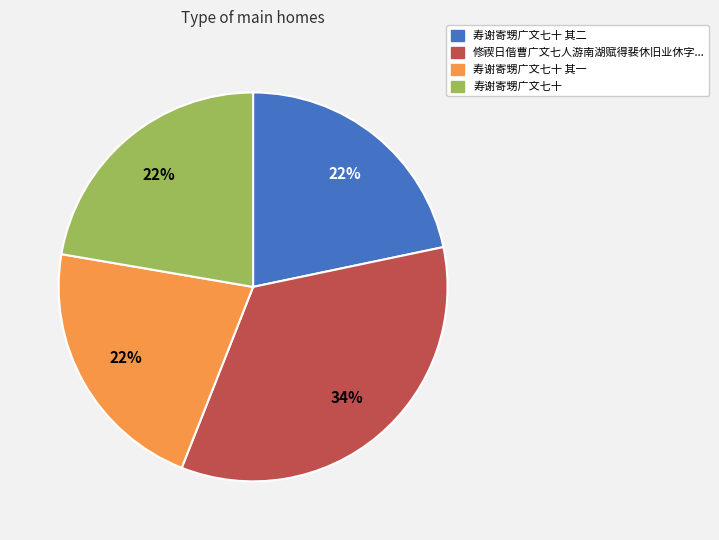

To the nearest percent, what percentage of the pie is 寿谢寄甥广文七十 其一?

22%